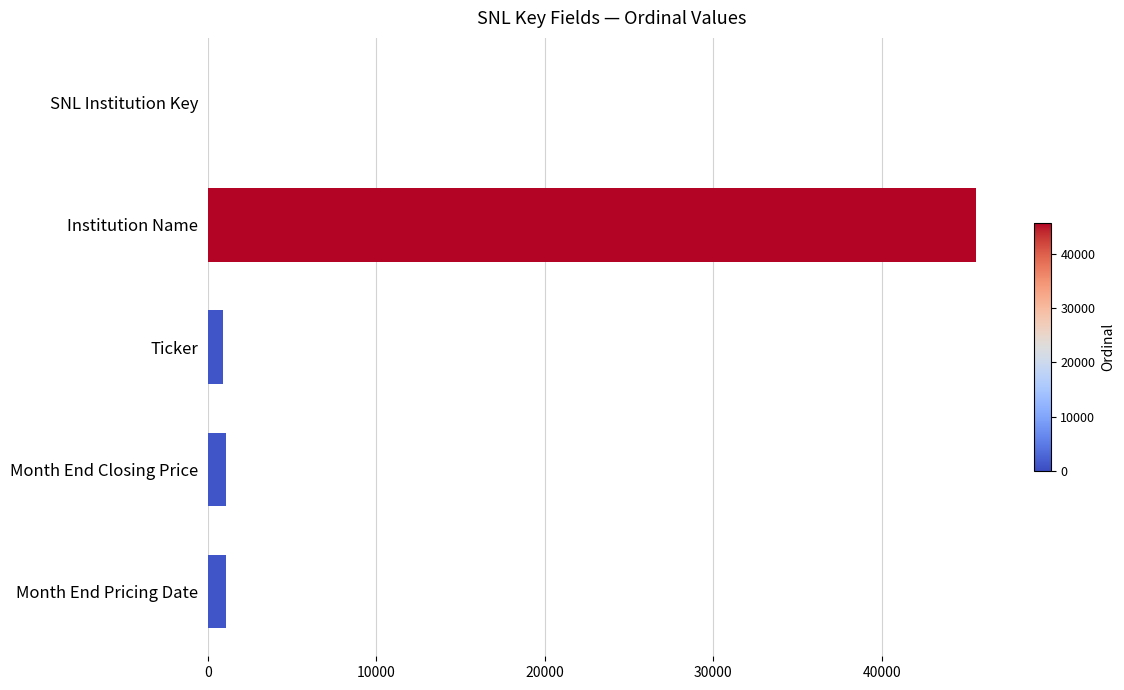

The value at Institution Name is 45615. True or false?

True